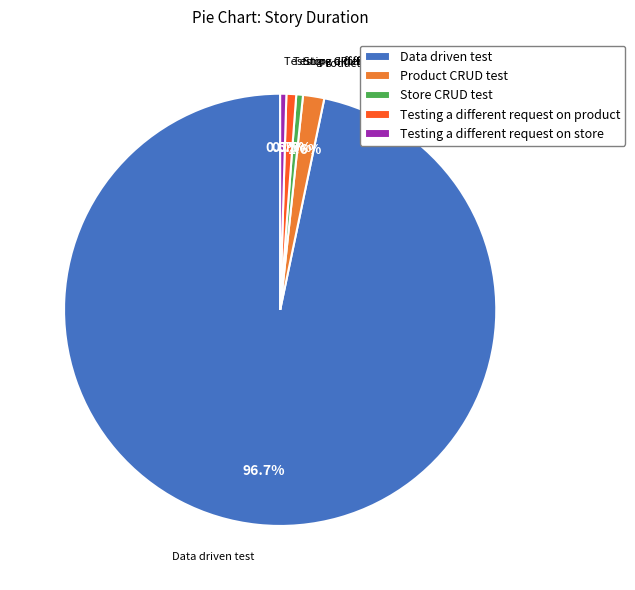

Combined, do Testing a different request on product and Store CRUD test account for over 50%?

No